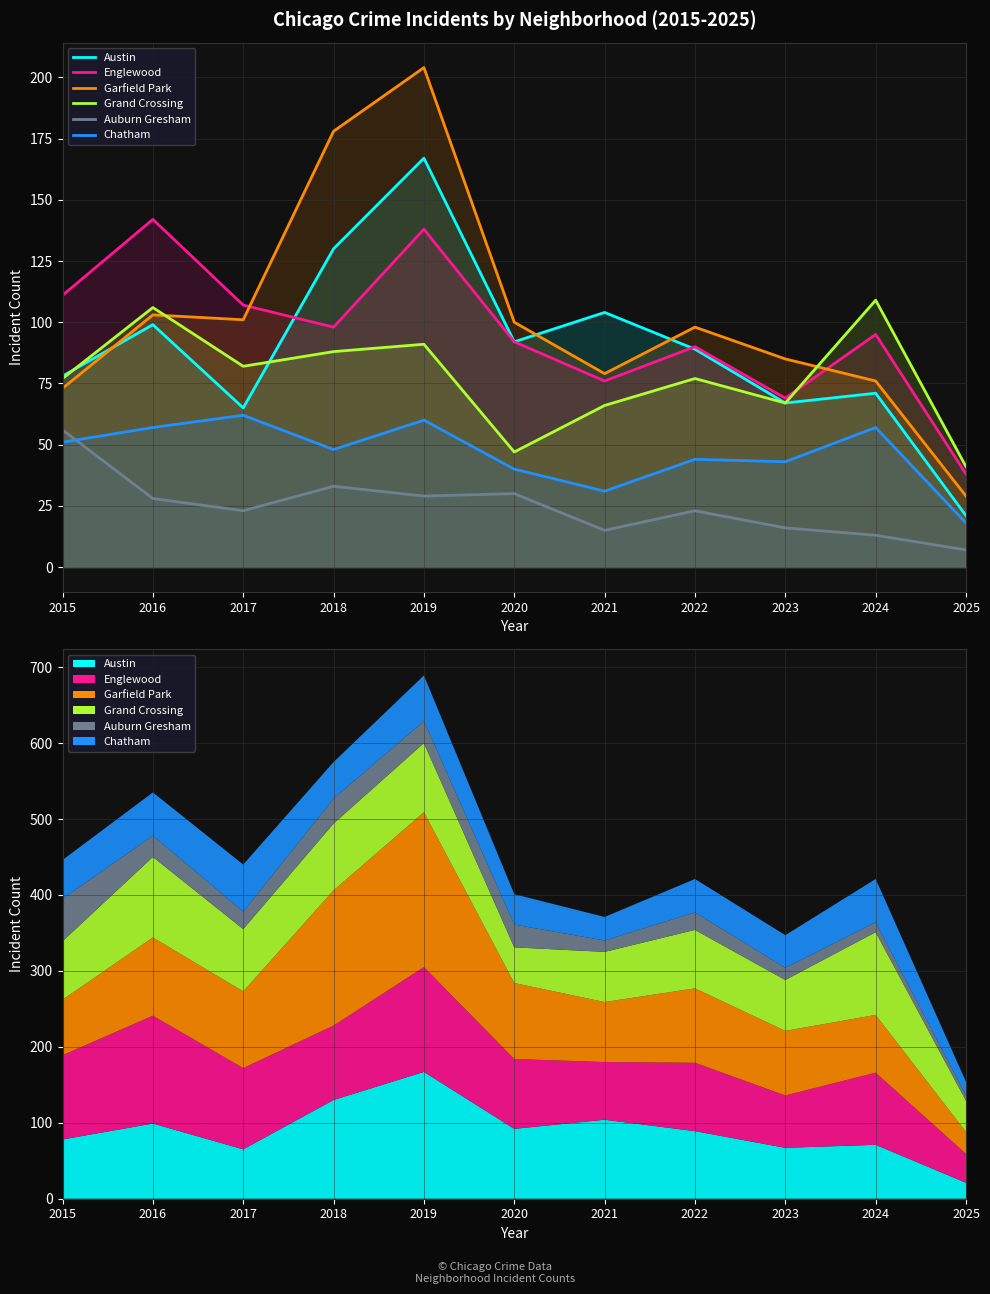

Reading left to right, transcribe all the data shown in this chart.

Austin: 78	99	65	130	167	92	104	89	67	71	21
Englewood: 111	142	107	98	138	92	76	90	69	95	38
Garfield Park: 73	103	101	178	204	100	79	98	85	76	29
Grand Crossing: 77	106	82	88	91	47	66	77	67	109	41
Auburn Gresham: 56	28	23	33	29	30	15	23	16	13	7
Chatham: 51	57	62	48	60	40	31	44	43	57	18